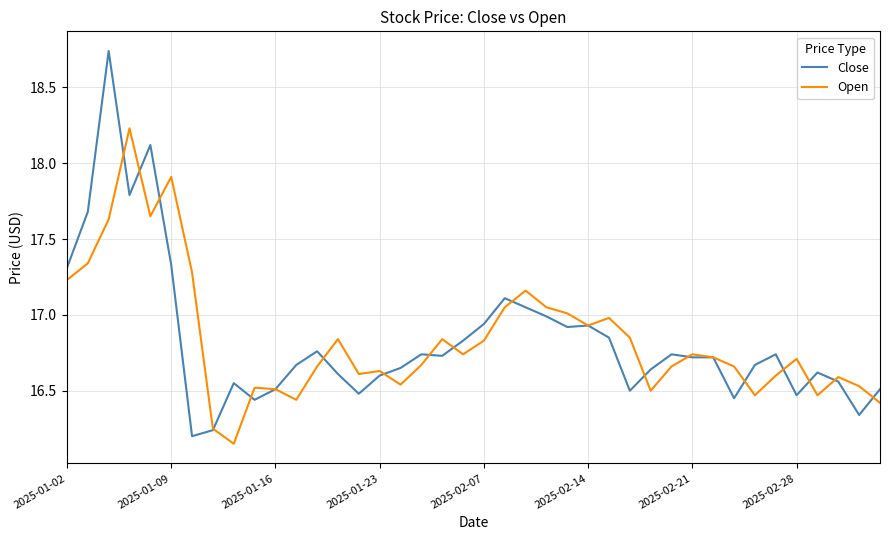

Which series has the largest range (max minus min)?

Close